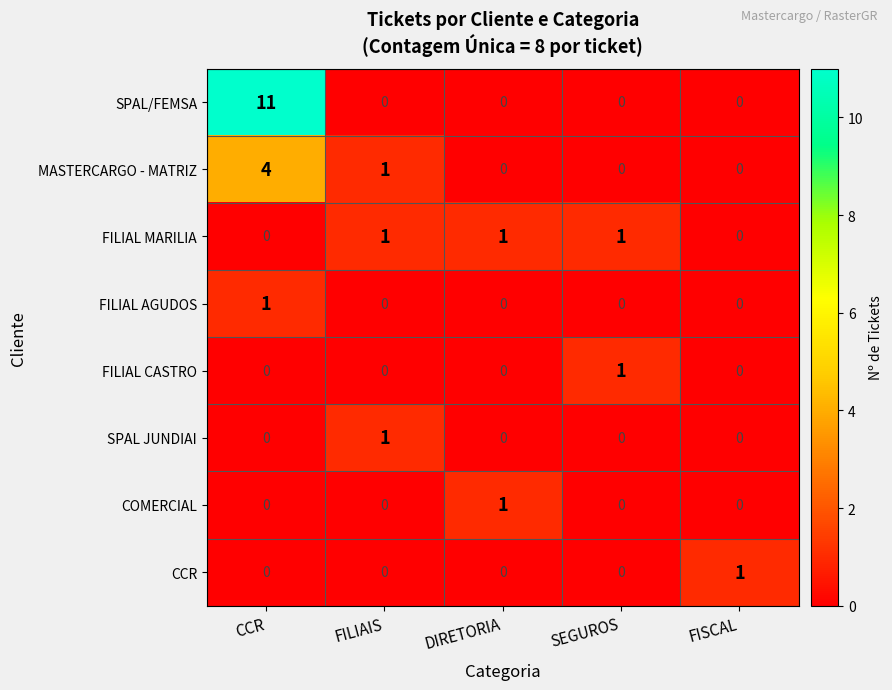

What is the greatest value displayed?

11